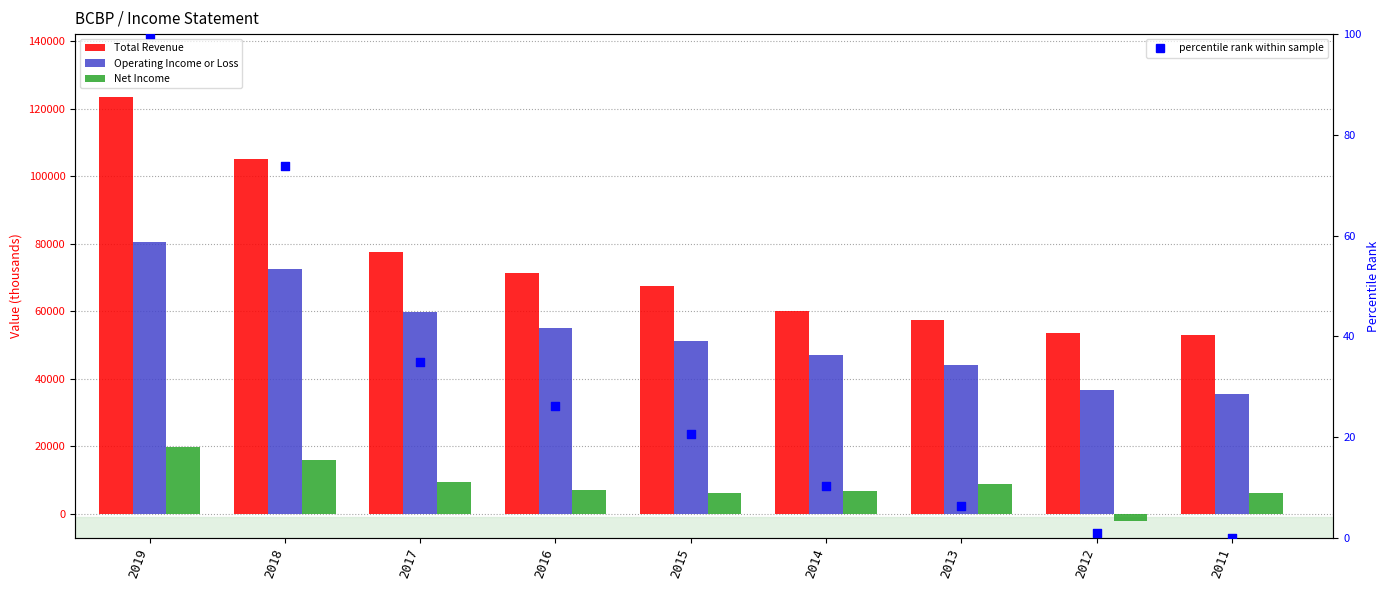

Which series has the largest Y range (max minus min)?

Total Revenue